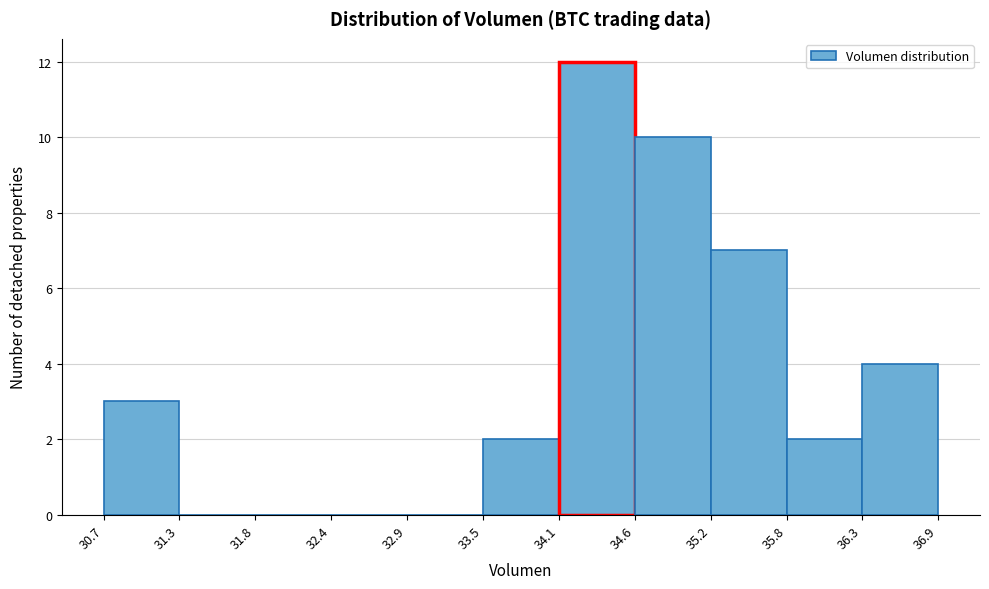

Reading left to right, list every bar in this chart as the range it spans on the x-axis followed by its height. The values are not printed on the chart, so give them approximately, as read against the axis.

30.7 to 31.3: 3
31.3 to 31.8: 0
31.8 to 32.4: 0
32.4 to 32.9: 0
32.9 to 33.5: 0
33.5 to 34.1: 2
34.1 to 34.6: 12
34.6 to 35.2: 10
35.2 to 35.8: 7
35.8 to 36.3: 2
36.3 to 36.9: 4